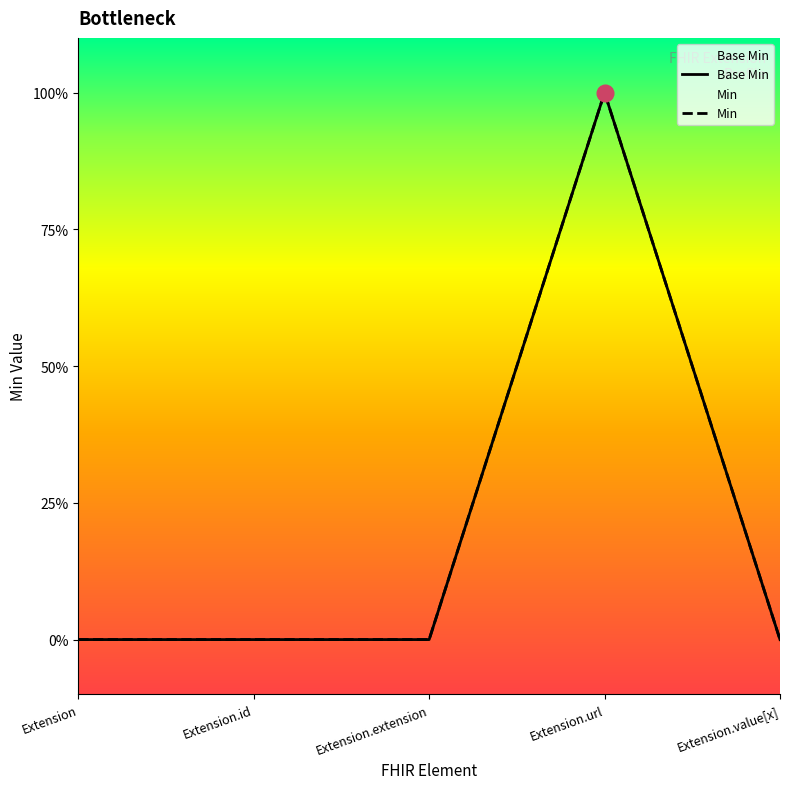

Which series changed the most between Extension.id and Extension.url?

Base Min